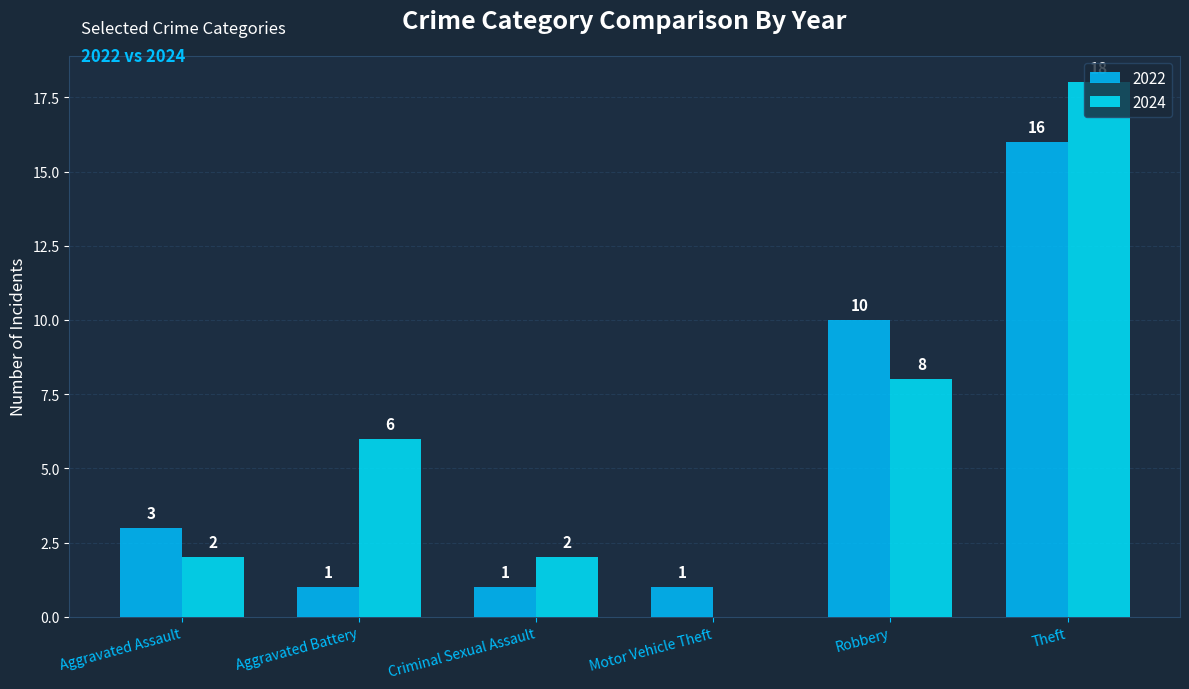

How many values in 2024 are above zero?

5